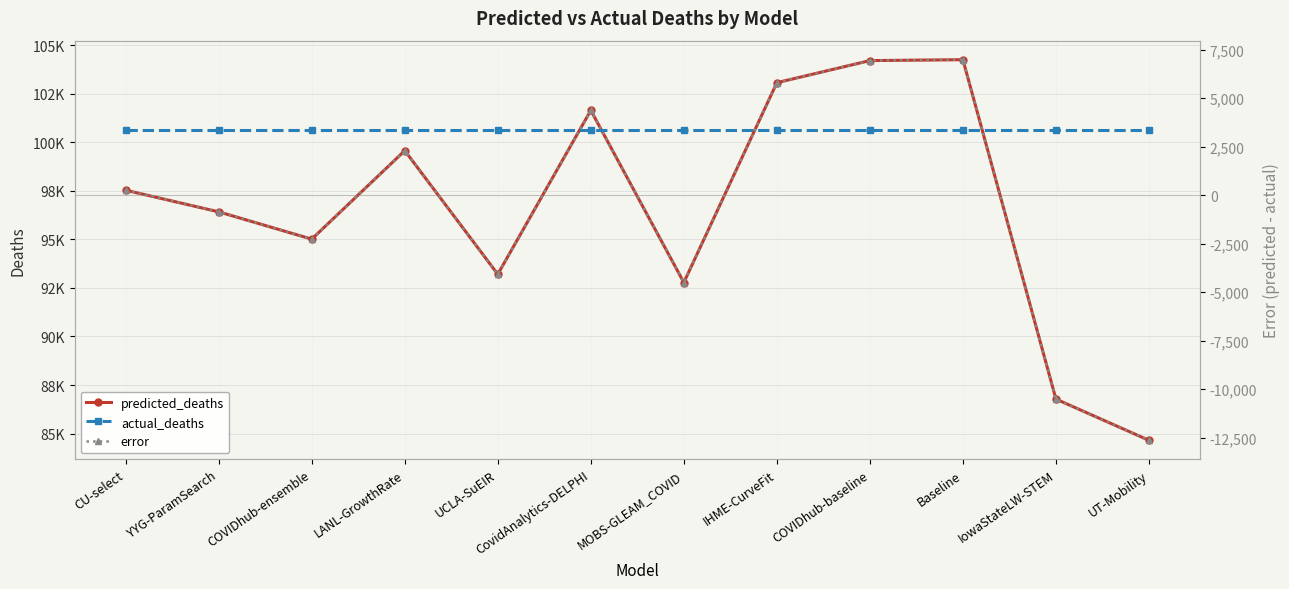

At UCLA-SuEIR, list the series in order from smallest to largest.

error, predicted_deaths, actual_deaths